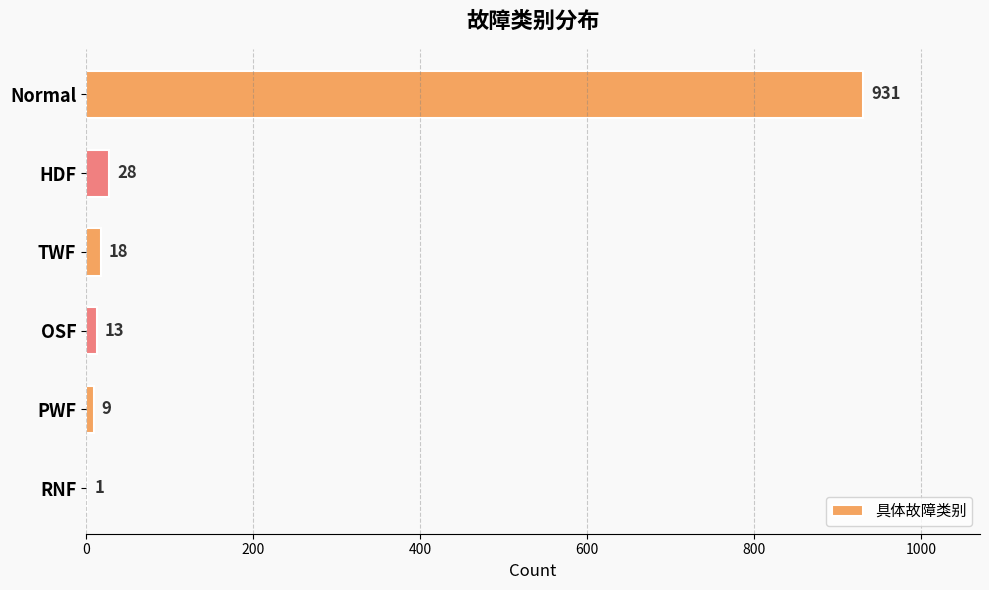

How many distinct data groups are displayed?

1